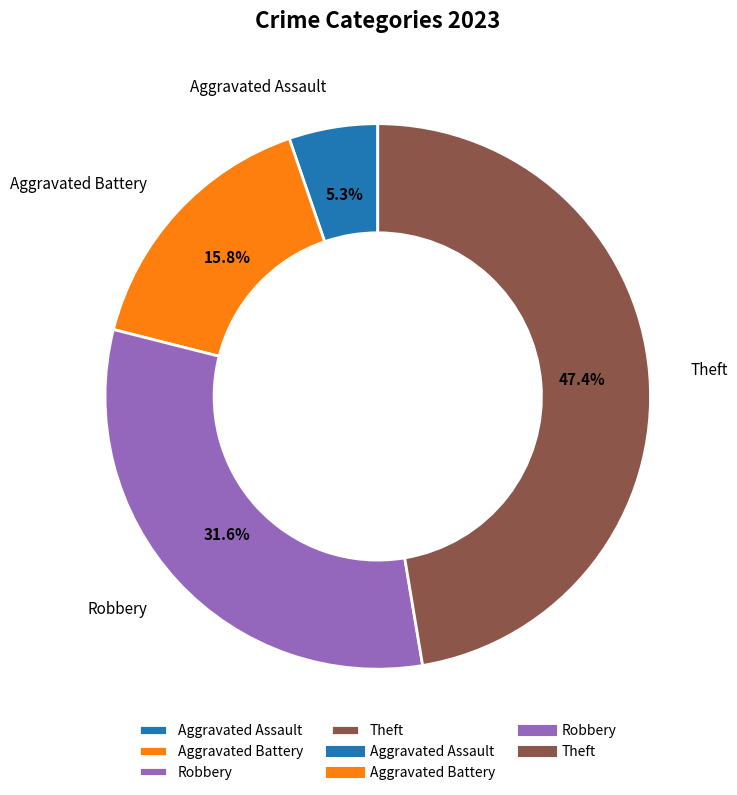

To the nearest percent, what is the difference between the largest and smallest slice percentages?

42%